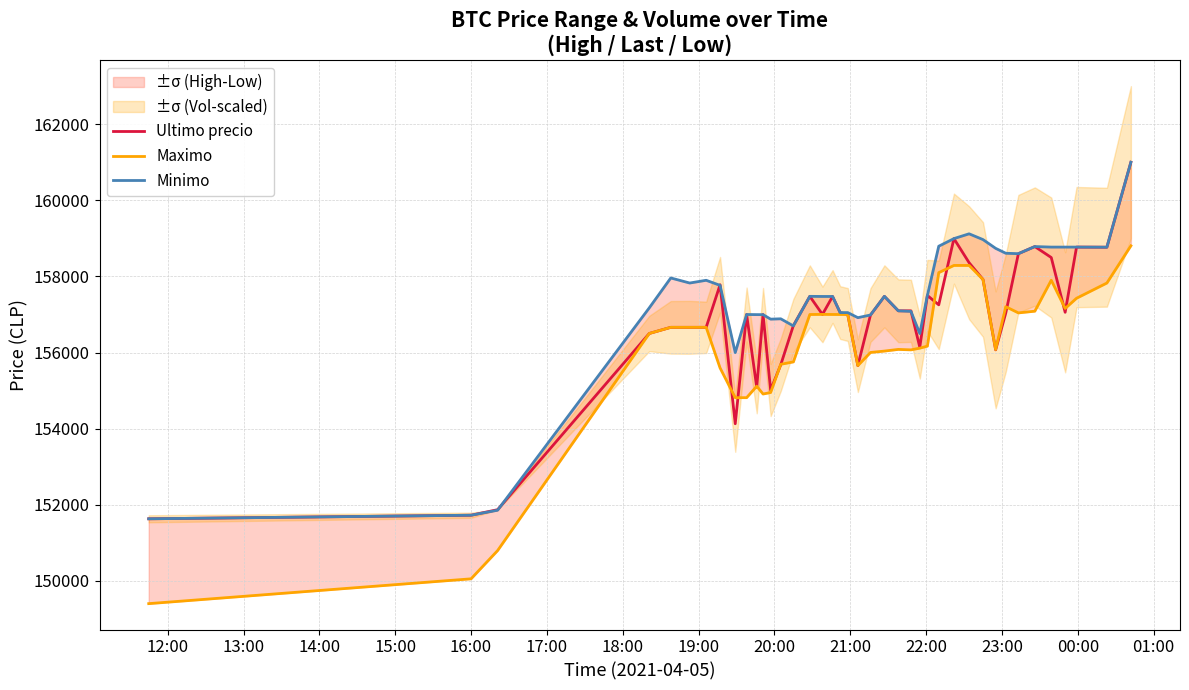

How many data points does each series have?

40